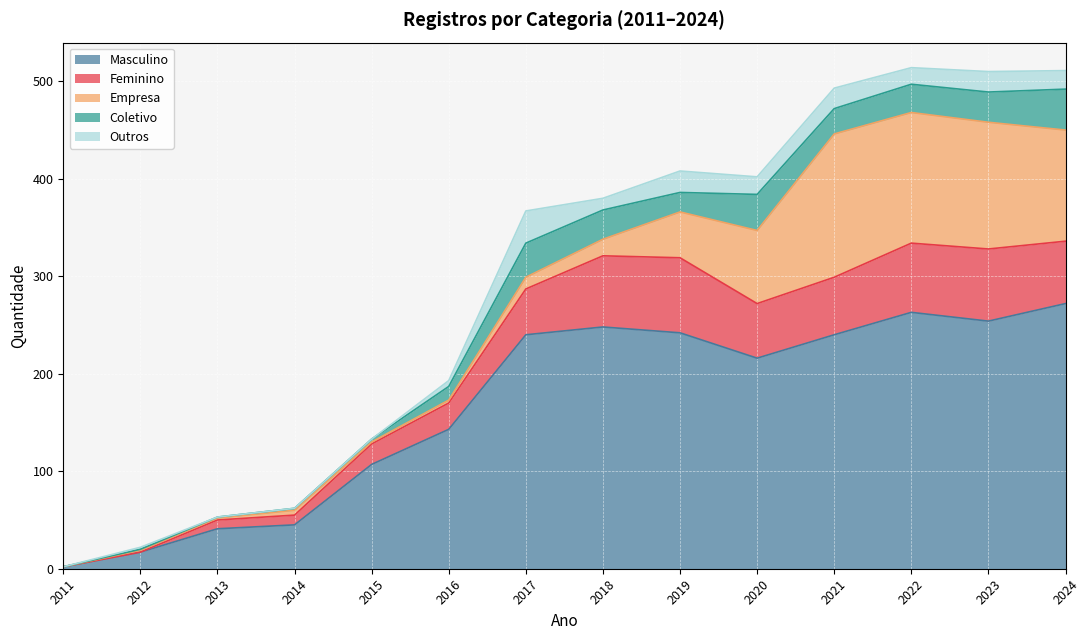

What is the difference between the maximum and minimum values in the Coletivo series?

42